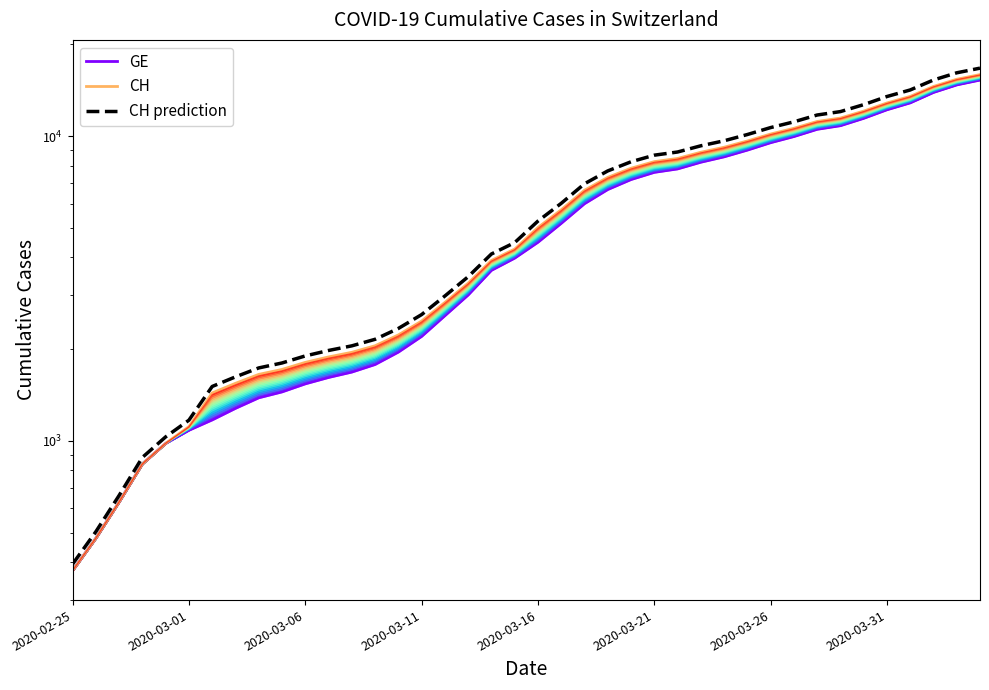

At how many categories does at least one series exceed 4513?

20